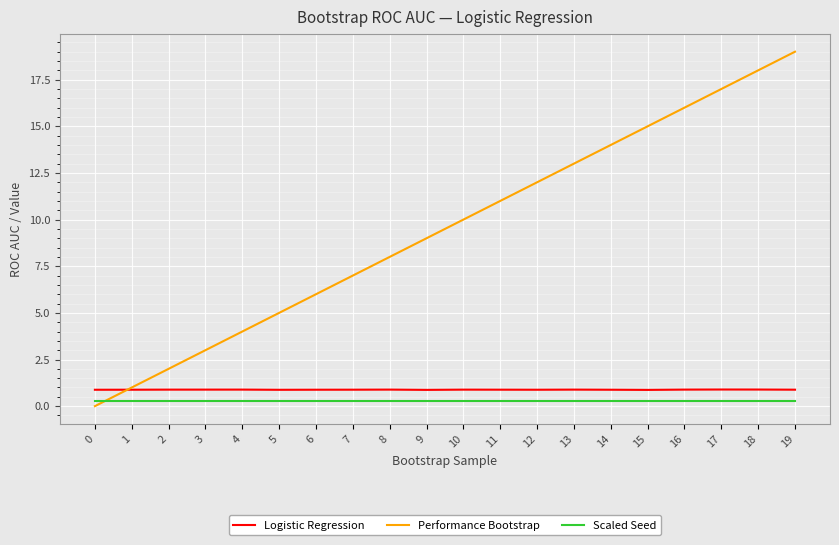

Reading left to right, list all the values displayed in this chart.

Logistic Regression: 0=0.9	1=0.9	2=0.9	3=0.9	4=0.9	5=0.9	6=0.9	7=0.9	8=0.9	9=0.9	10=0.9	11=0.9	12=0.9	13=0.9	14=0.9	15=0.9	16=0.9	17=0.9	18=0.9	19=0.9
Performance Bootstrap: 0=0.0	1=1.0	2=2.0	3=3.0	4=4.0	5=5.0	6=6.0	7=7.0	8=8.0	9=9.0	10=10.0	11=11.0	12=12.0	13=13.0	14=14.0	15=15.0	16=16.0	17=17.0	18=18.0	19=19.0
Scaled Seed: 0=0.3	1=0.3	2=0.3	3=0.3	4=0.3	5=0.3	6=0.3	7=0.3	8=0.3	9=0.3	10=0.3	11=0.3	12=0.3	13=0.3	14=0.3	15=0.3	16=0.3	17=0.3	18=0.3	19=0.3